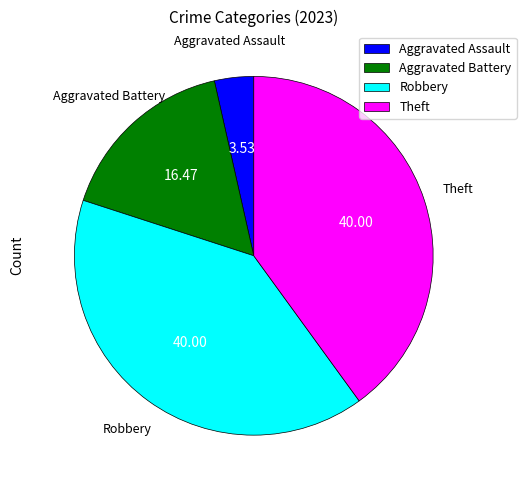

How many slices are in this pie chart?

4